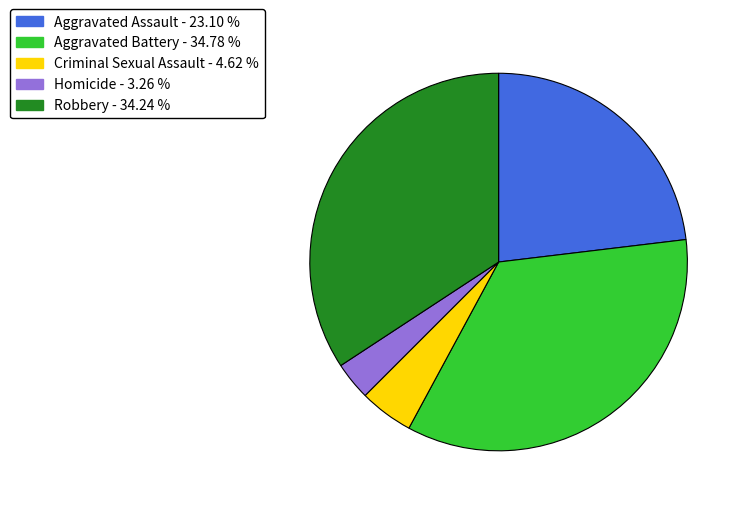

Between Aggravated Battery and Criminal Sexual Assault, which is larger?

Aggravated Battery